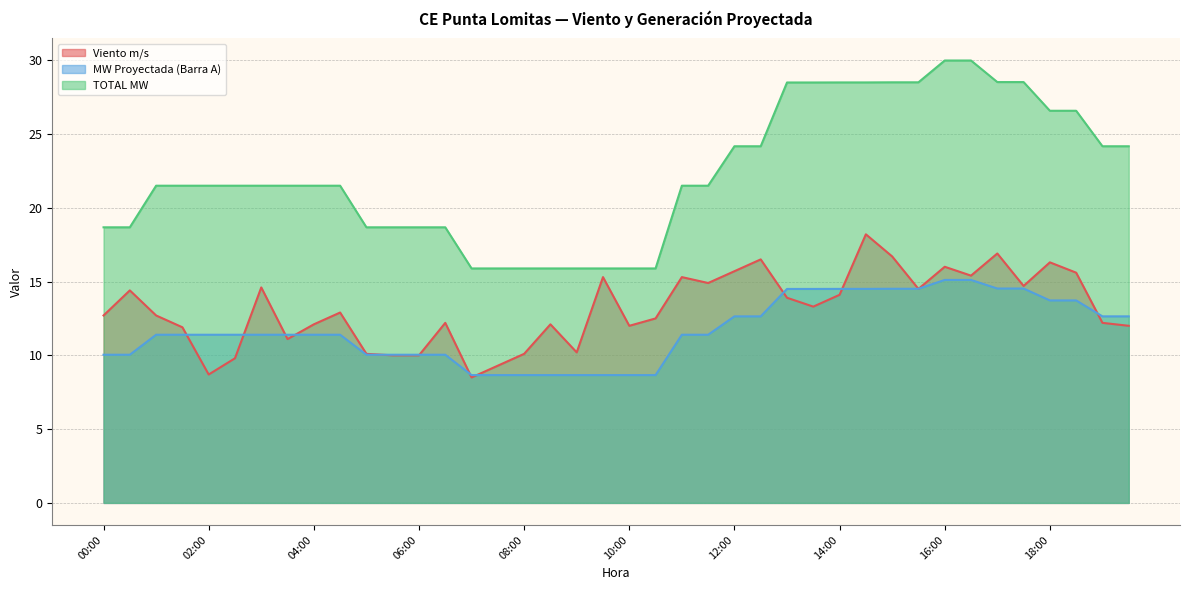

Does the chart display data point markers on the line(s)?

No